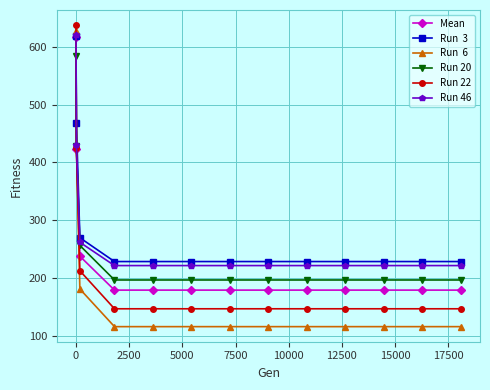

What is the greatest value displayed?

637.2